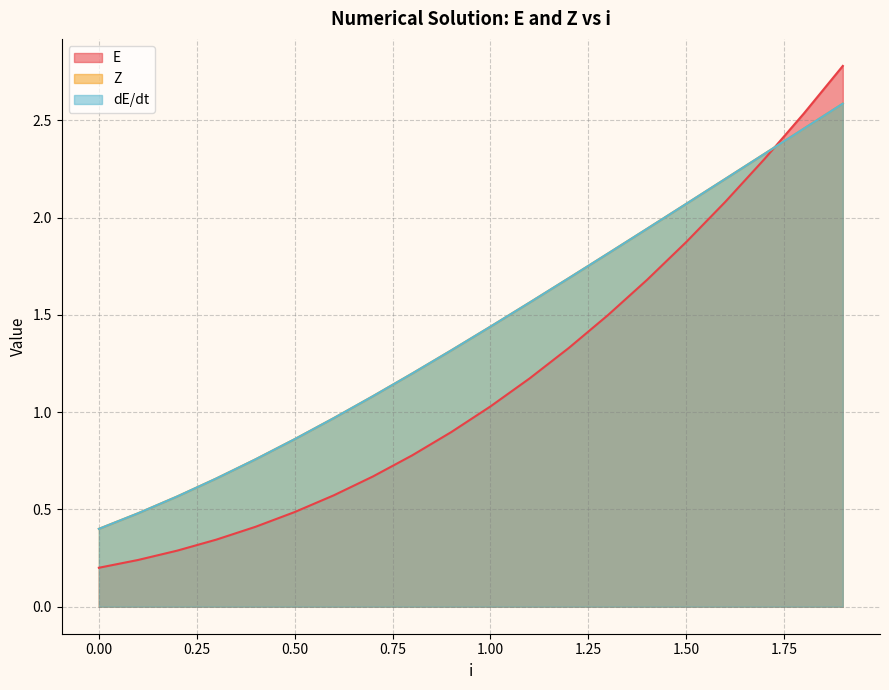

Between 0.1 and 0.8999999999999999, which is larger?

0.8999999999999999